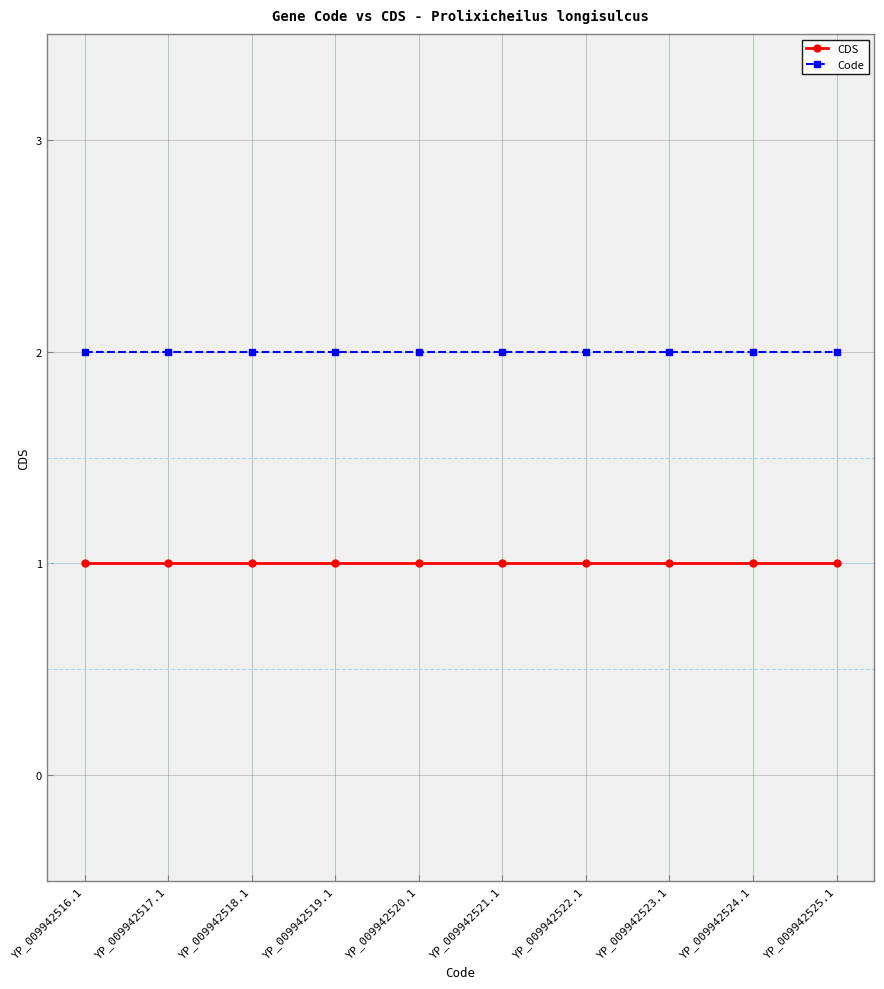

List the series in order of their overall mean, lowest first.

CDS, Code